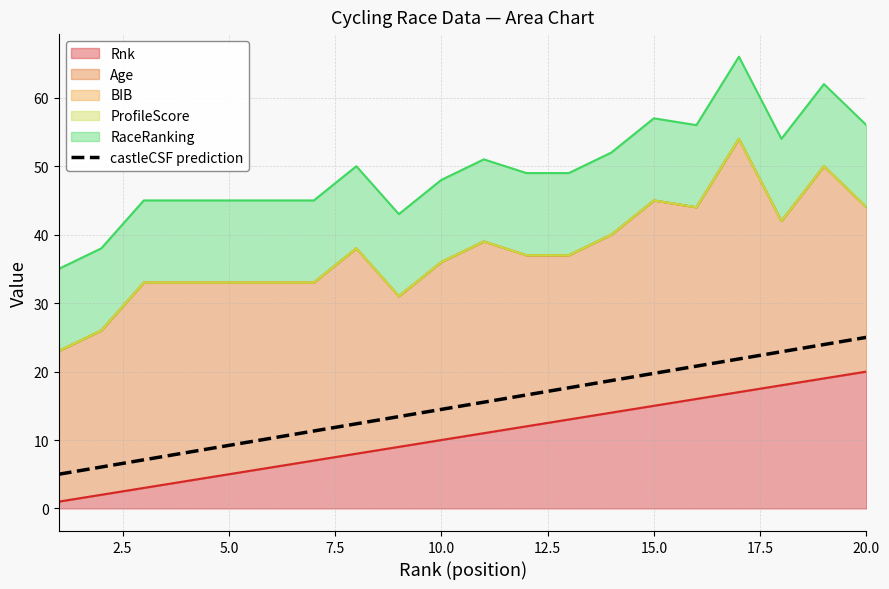

What is the difference between the maximum and minimum values?

20.0